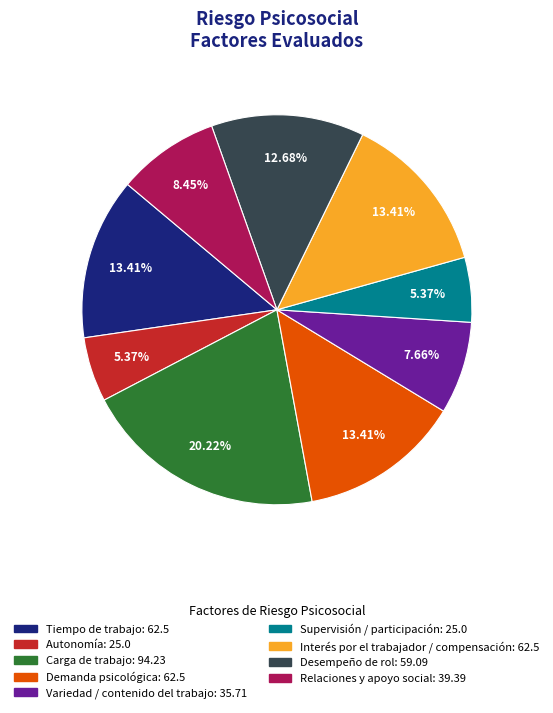

True or false: Interés por el trabajador / compensación accounts for 27% of the total.

False